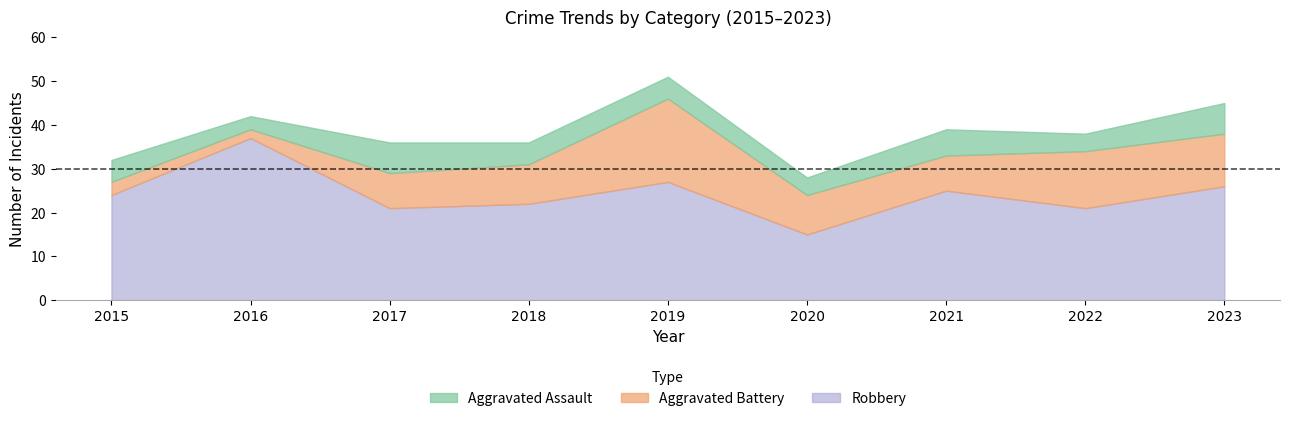

List the series in order of their overall mean, highest first.

Robbery, Aggravated Battery, Aggravated Assault